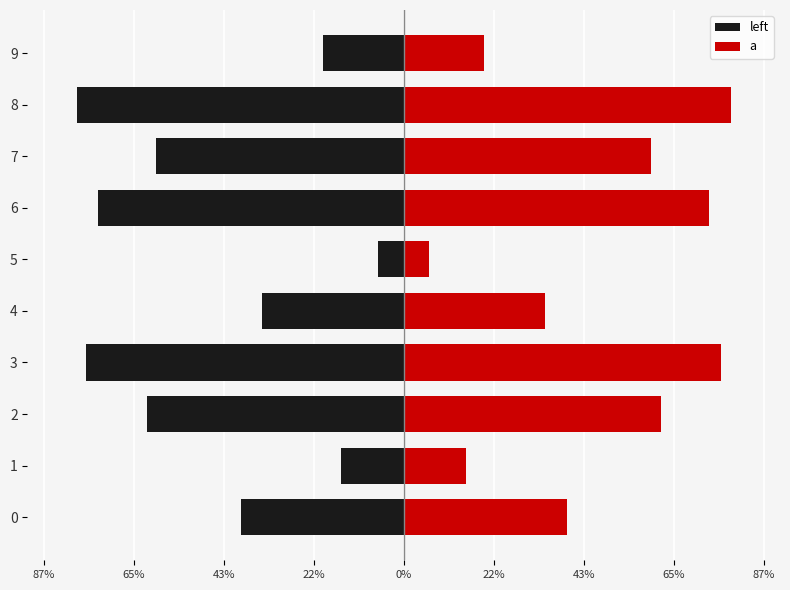

What is the sum of all a values?

4.6